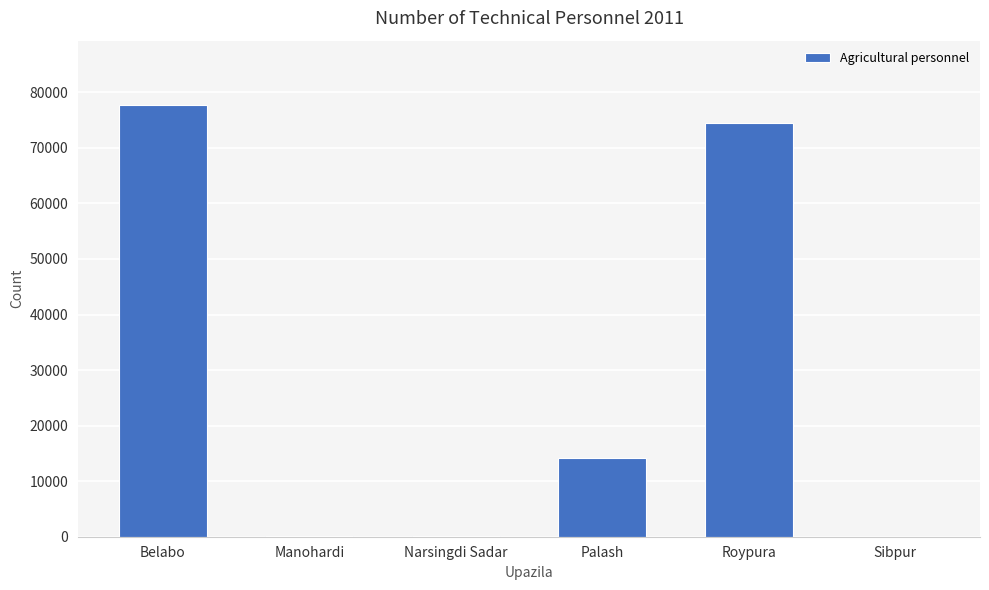

Where is the data nearest to the value 38825?

Palash